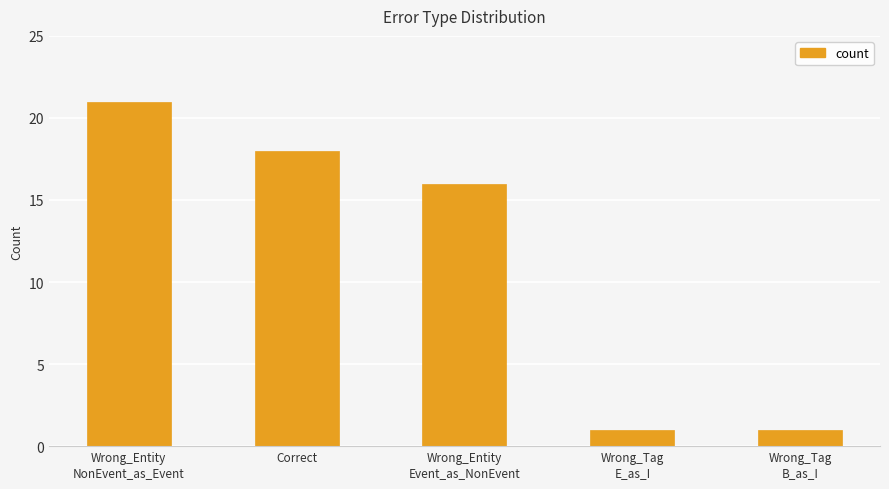

Where is the data nearest to the value 11?

Wrong_Entity
Event_as_NonEvent